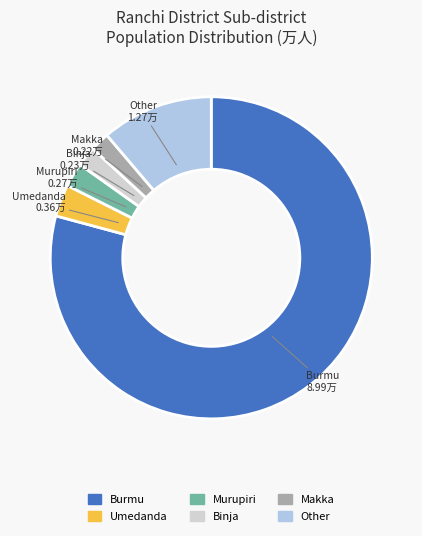

Is there a majority slice in this chart?

Yes